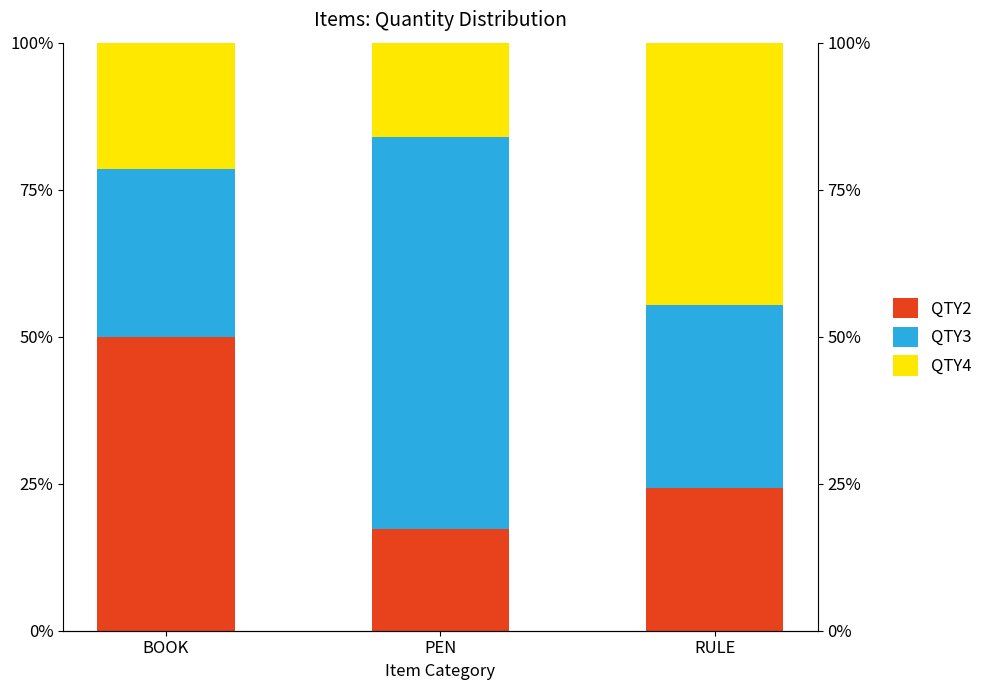

What is the greatest value displayed?

66.7